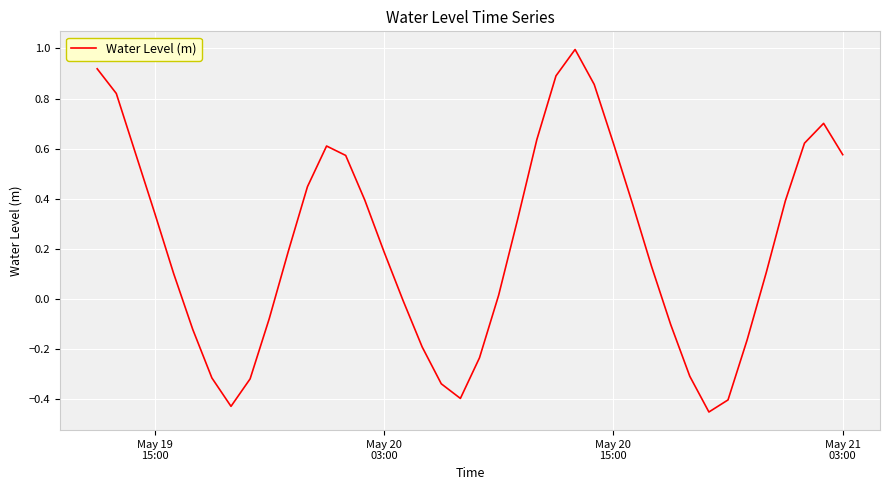

What is the sum of all values?

8.6